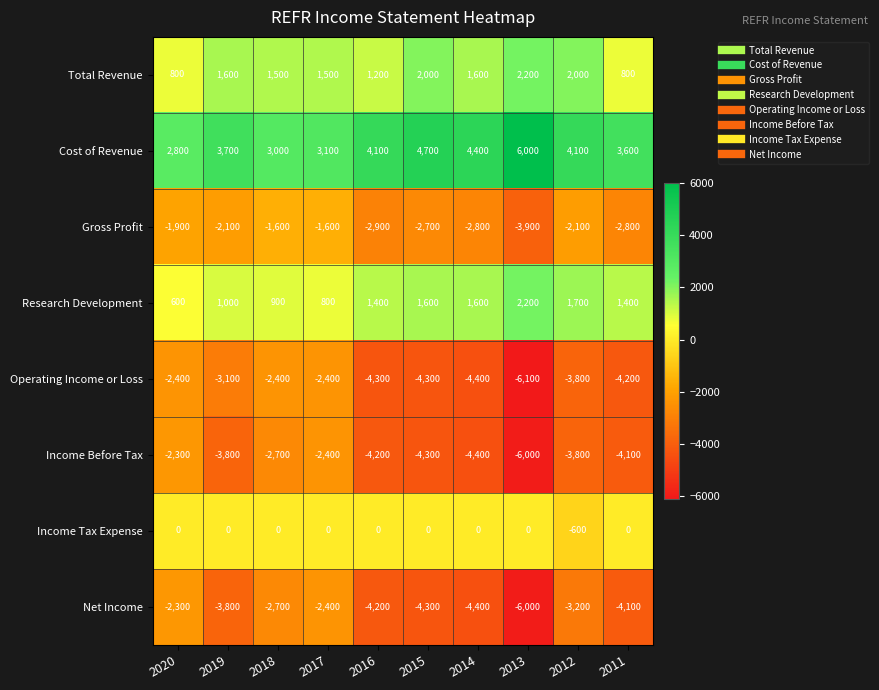

What is the total value across all series at 2016?

-8900